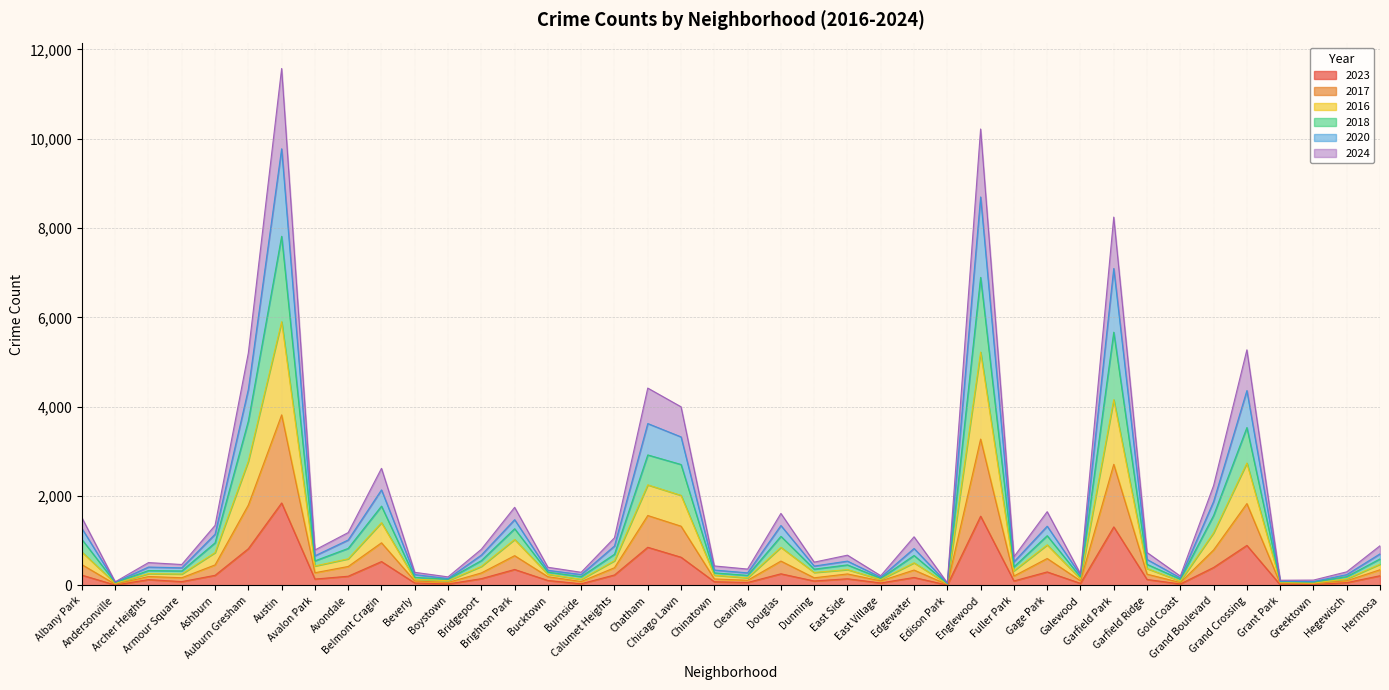

At which category does 2017 reach its first local valley?

Andersonville